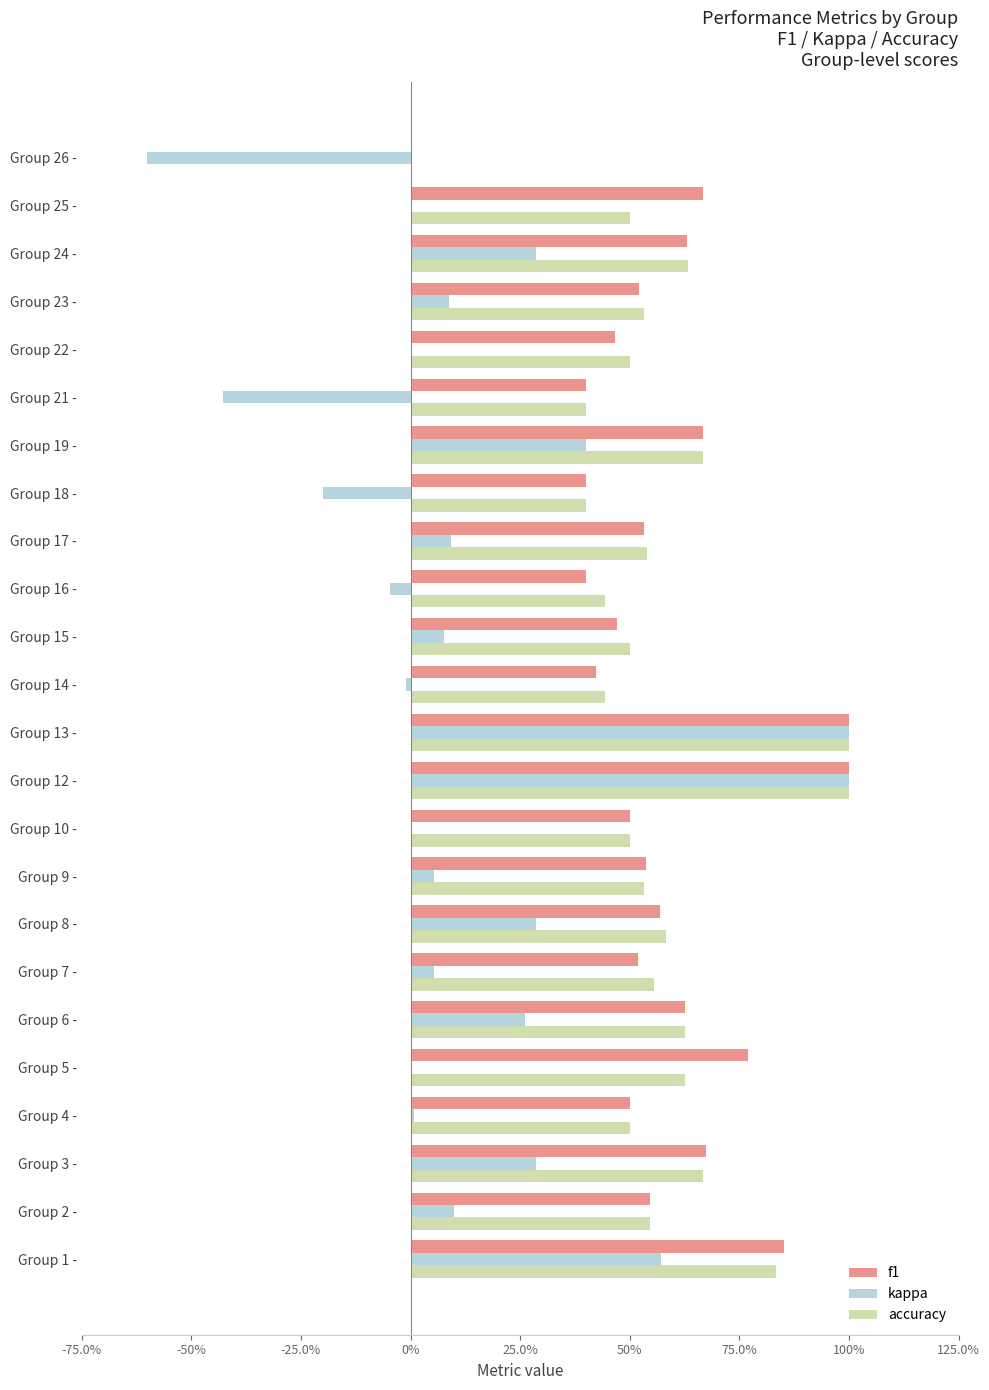

What are all the series names shown in the legend?

f1, kappa, accuracy